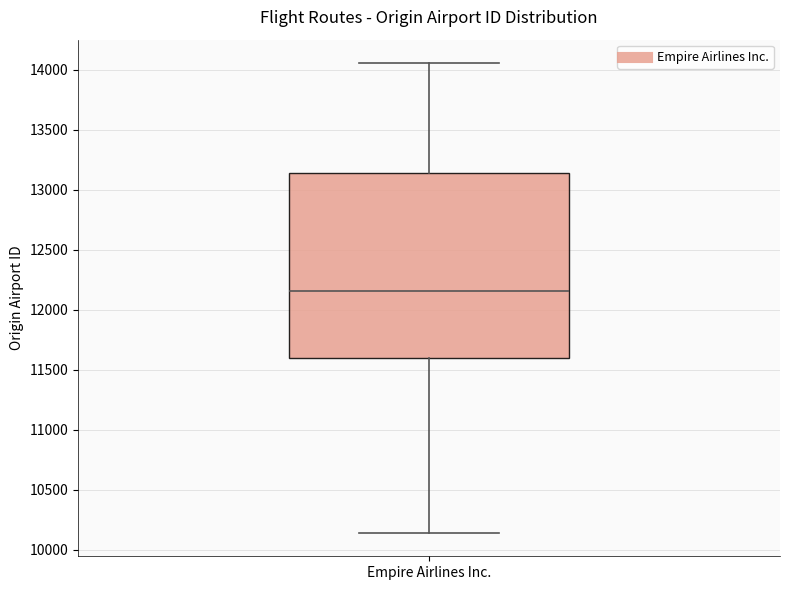

Read this box plot against the y-axis: the position of the median line, the range covered by the box, and the ends of both whiskers. The values are not printed on the chart, so give them approximately, as read against the axis.

median 12150, box 11600 to 13150, whiskers 10150 to 14050